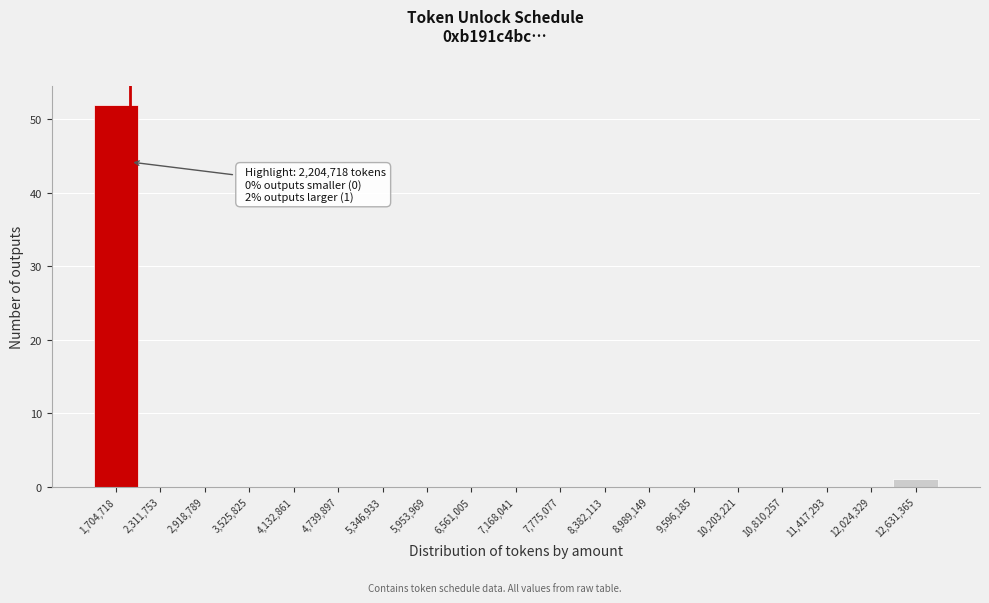

Reading left to right, what are all the values shown in this chart?

1,704,718=52	2,311,753=0	2,918,789=0	3,525,825=0	4,132,861=0	4,739,897=0	5,346,933=0	5,953,969=0	6,561,005=0	7,168,041=0	7,775,077=0	8,382,113=0	8,989,149=0	9,596,185=0	10,203,221=0	10,810,257=0	11,417,293=0	12,024,329=0	12,631,365=1